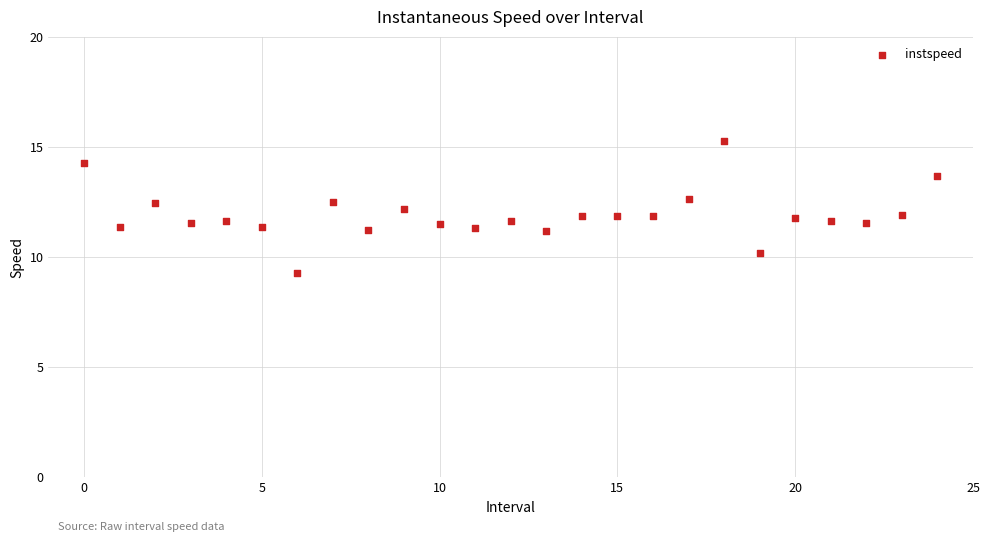

What is the range of Y values (max minus min)?

6.0